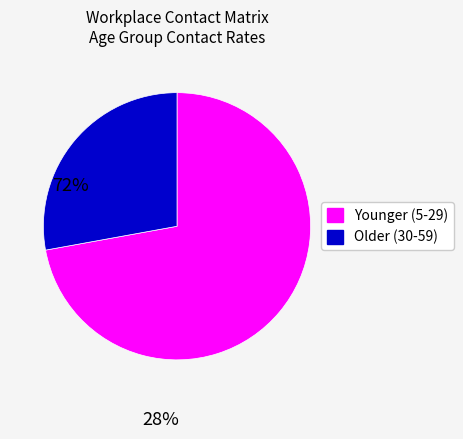

Is there a majority slice in this chart?

Yes